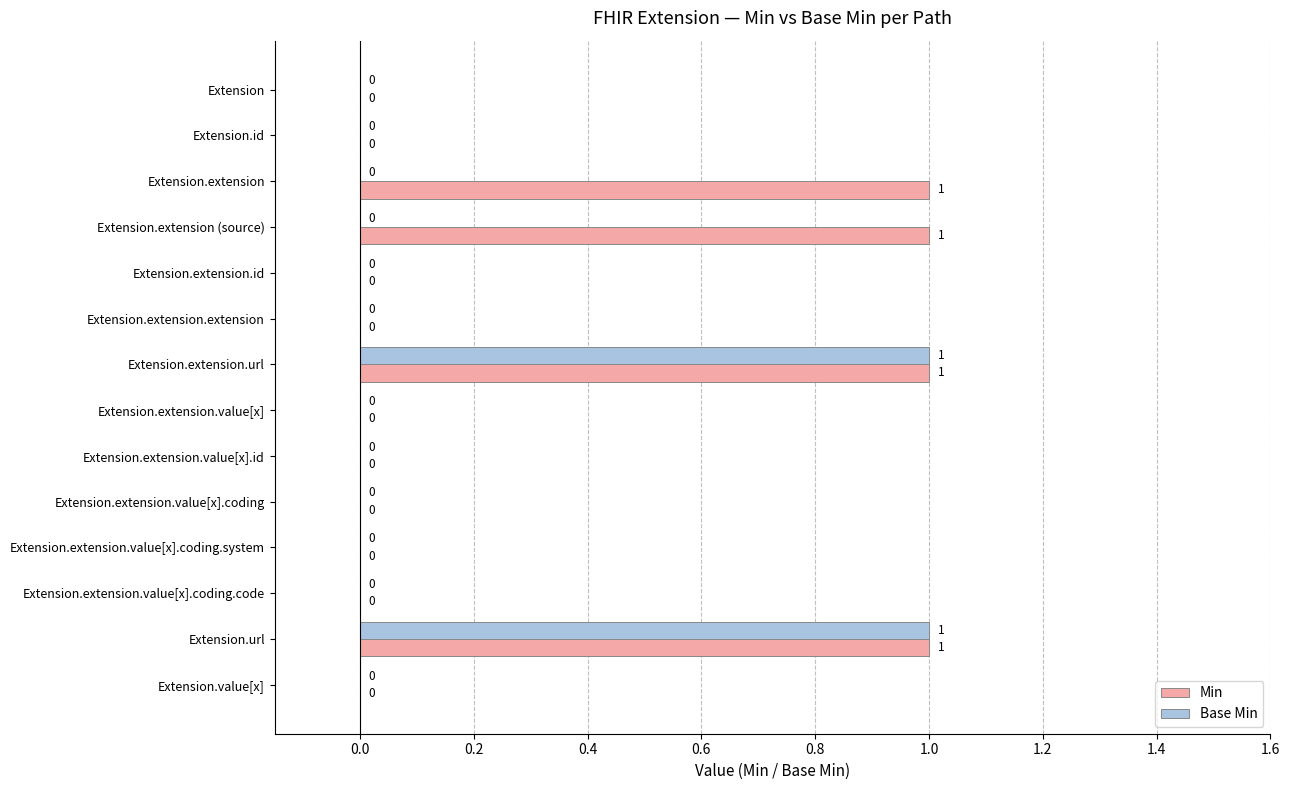

True or false: Min has a value of 2 at Extension.extension.

False